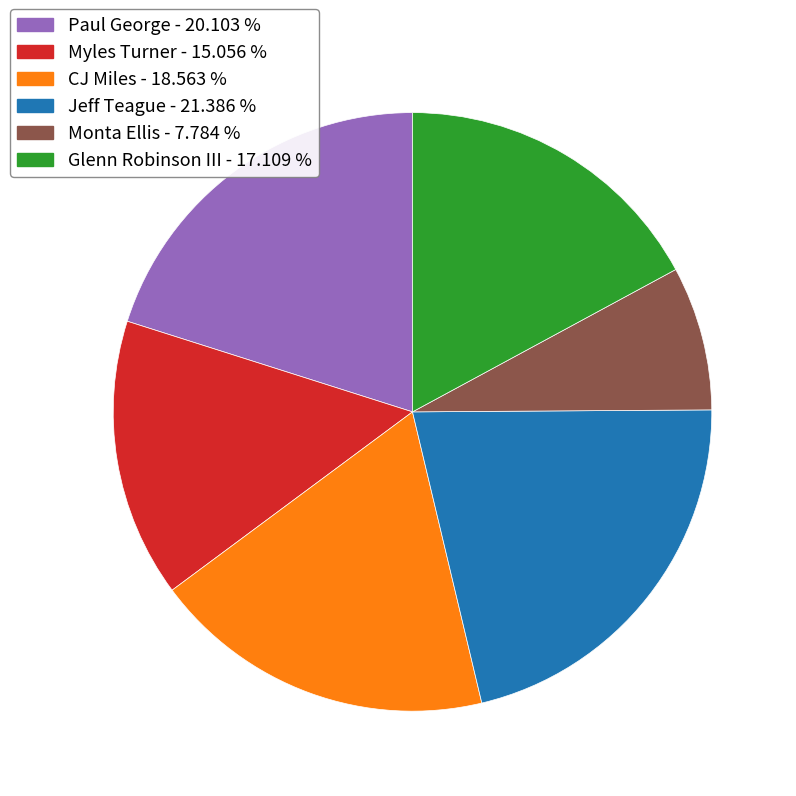

Rank the categories by value from highest to lowest.

Jeff Teague, Paul George, CJ Miles, Glenn Robinson III, Myles Turner, Monta Ellis